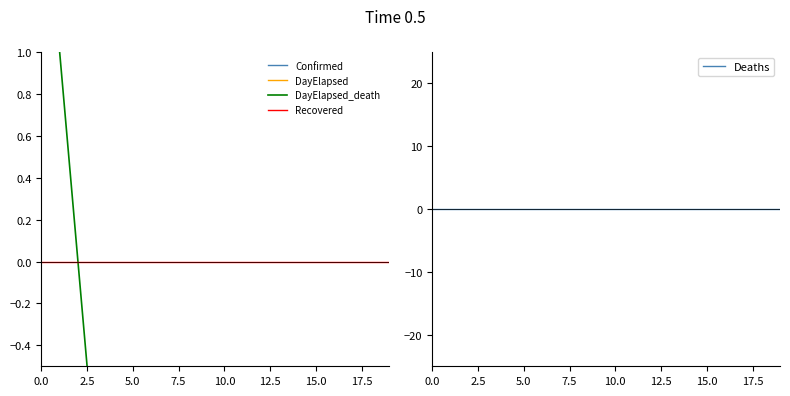

At how many categories does at least one series exceed -3?

20